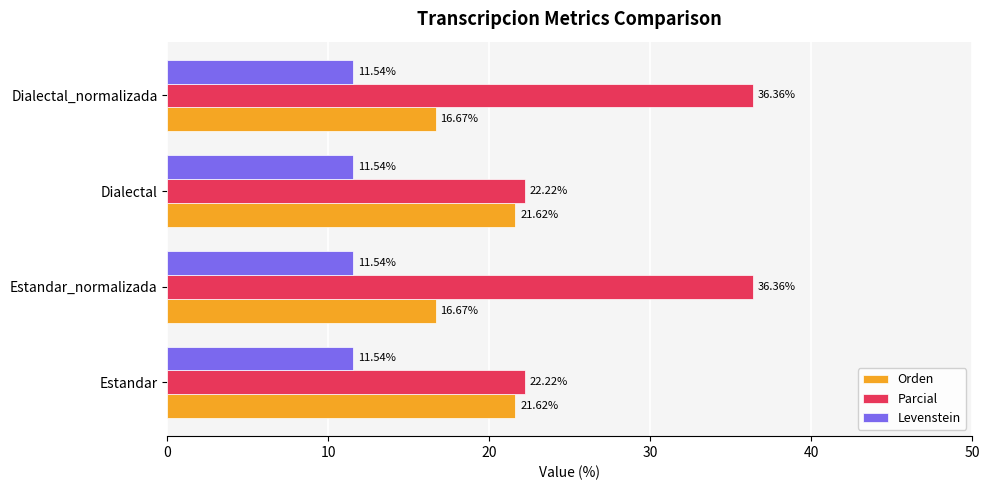

At Dialectal, list the series in order from largest to smallest.

Parcial, Orden, Levenstein